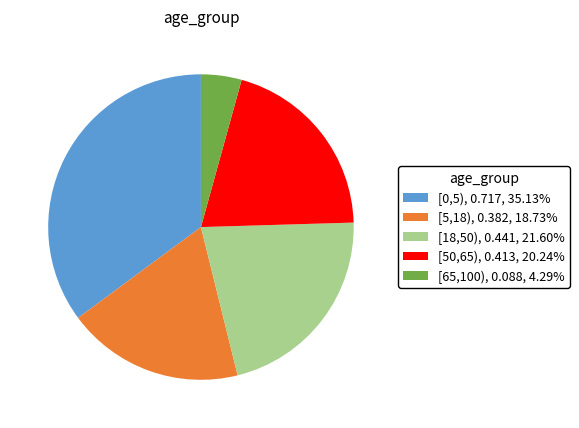

Which slice is the smallest?

[65,100)